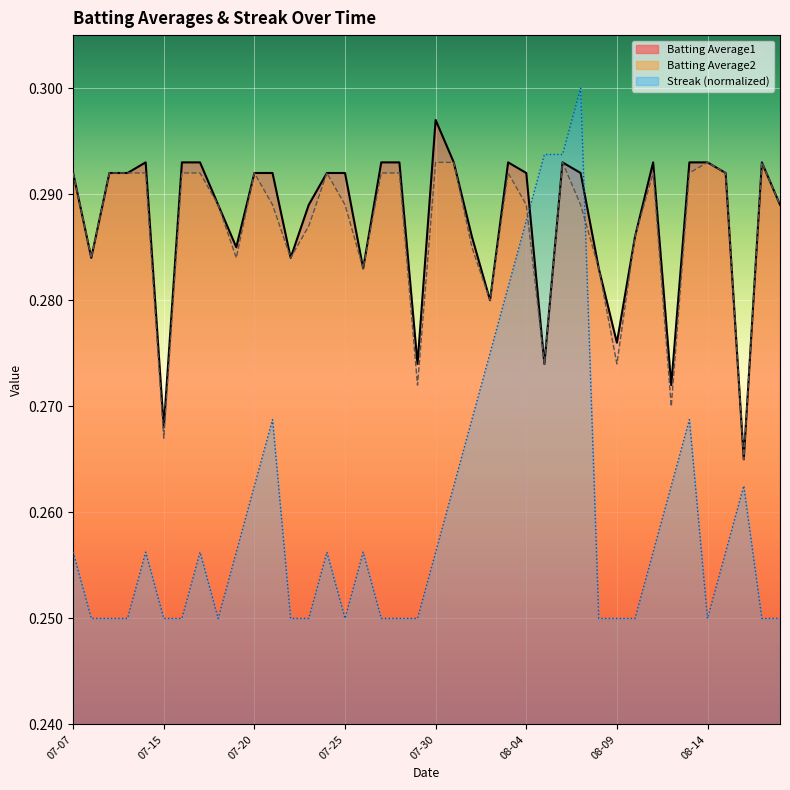

At how many categories does at least one series exceed 0?

40